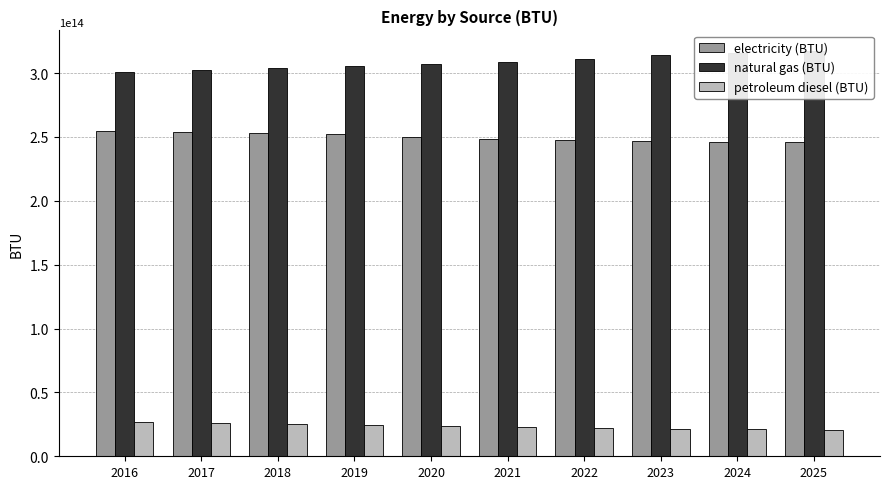

Does the chart contain stacked bars?

No